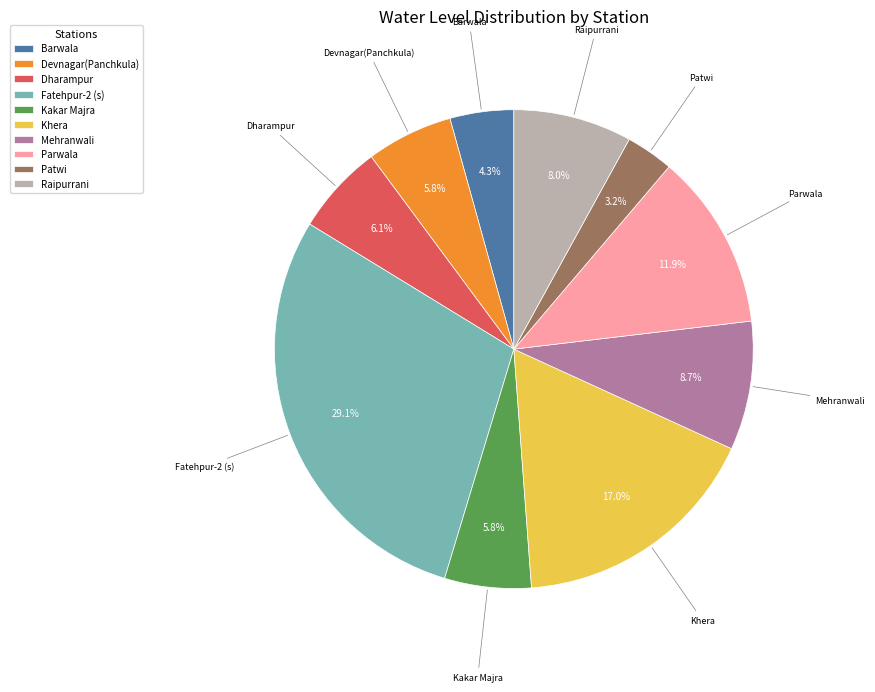

Which category has the smallest portion of the pie?

Patwi